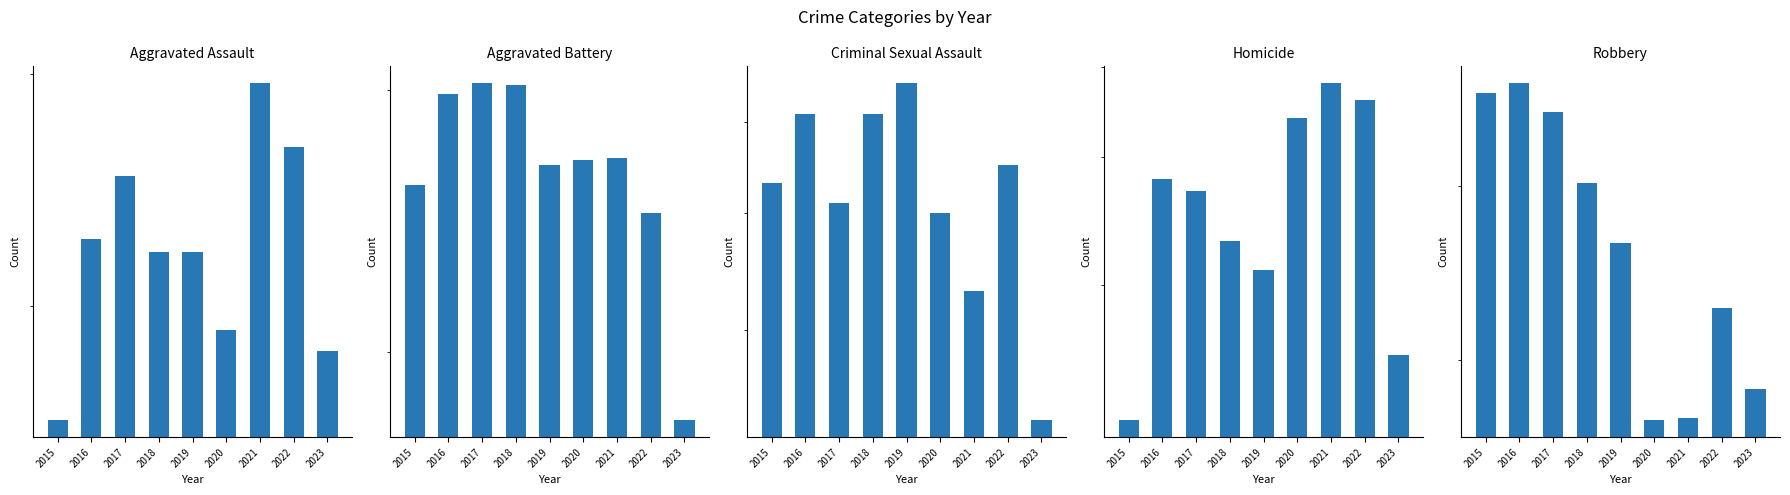

Which series has the largest total across all categories?

Robbery